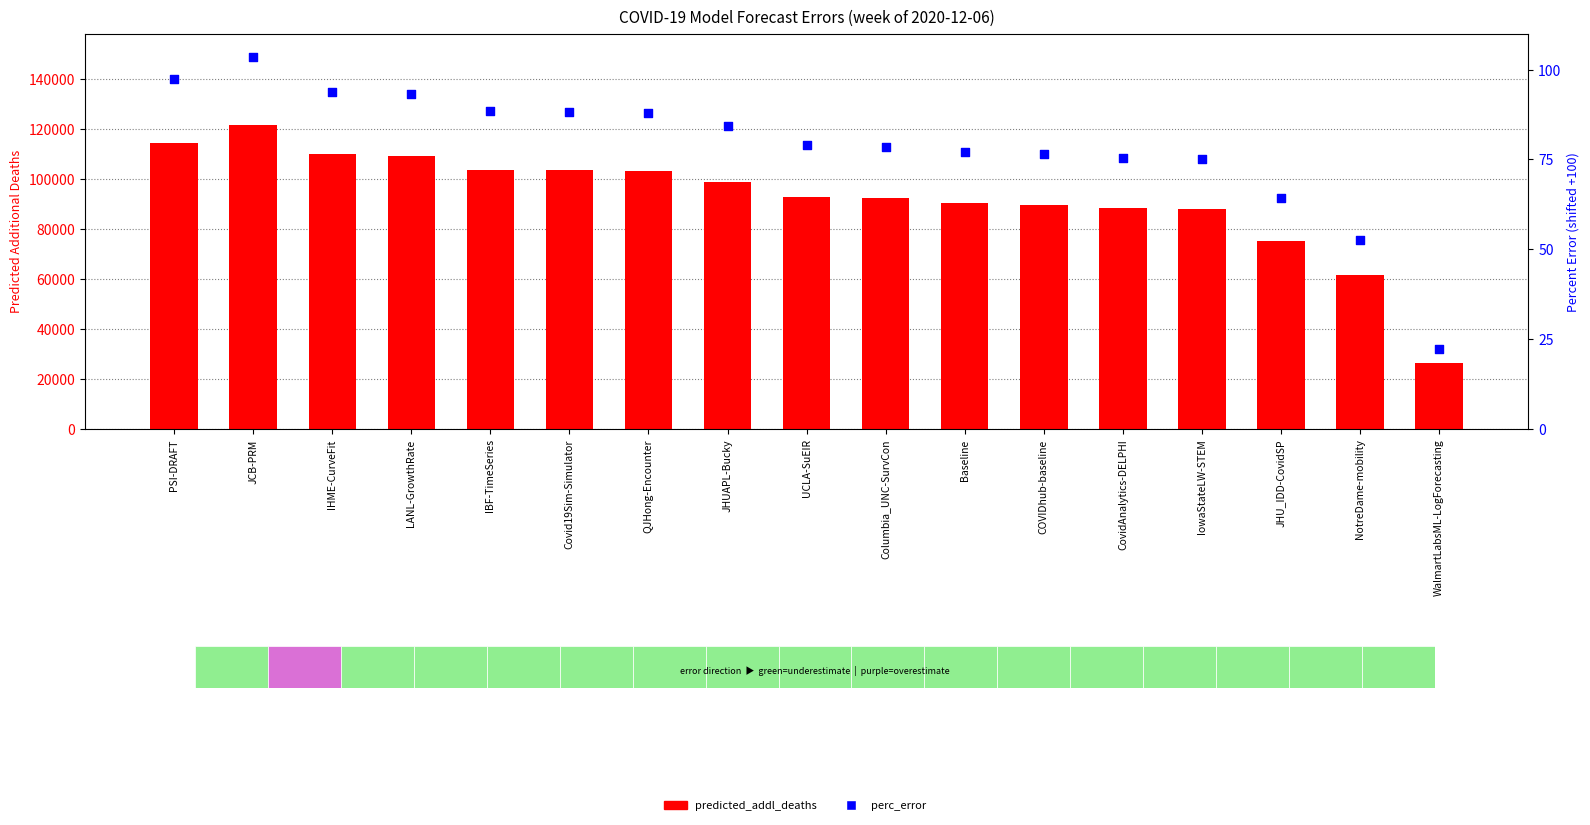

Which series reaches the minimum Y coordinate?

perc_error (shifted)